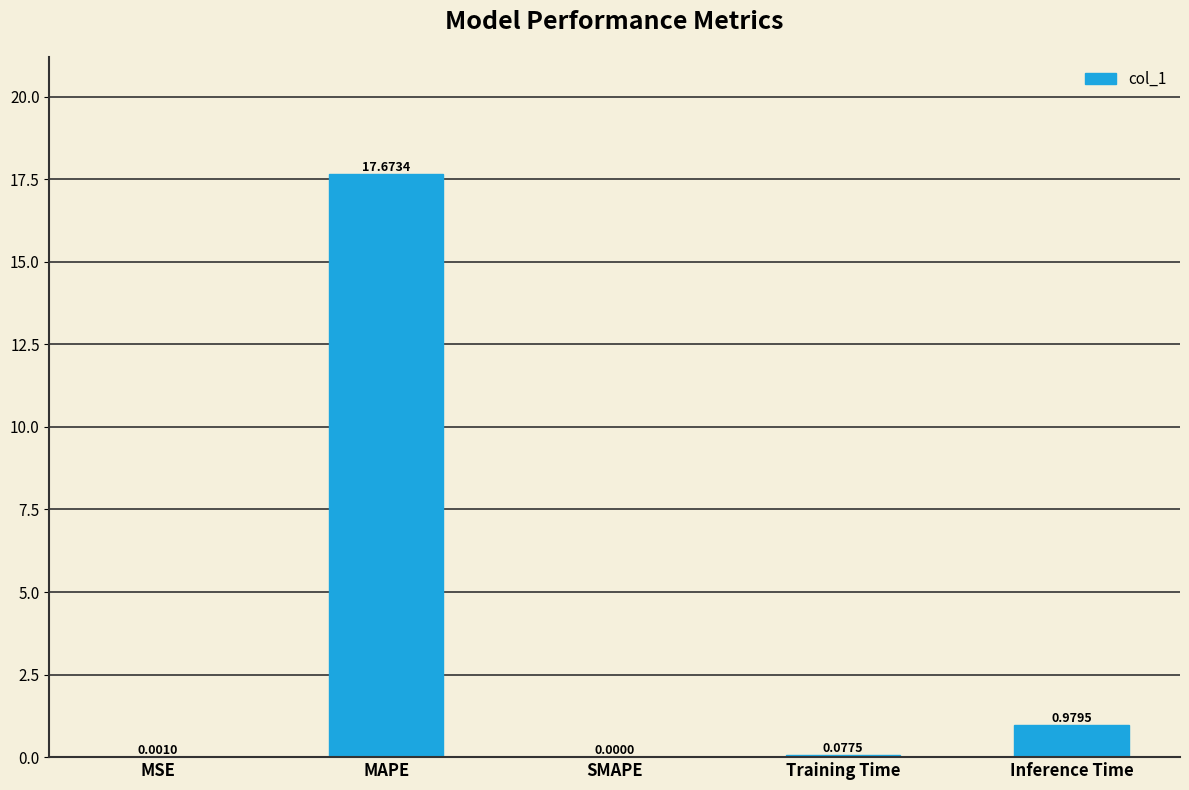

Which category has the highest value across all series?

MAPE